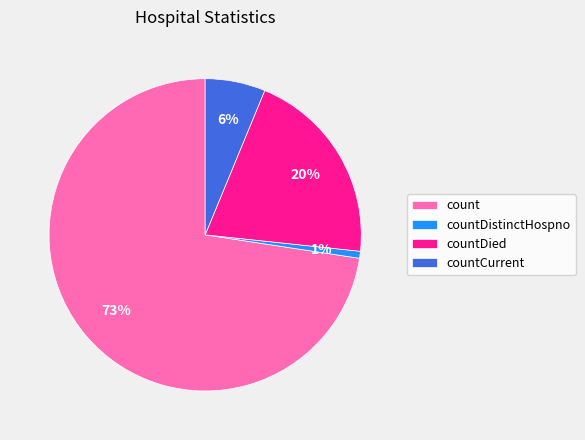

Which category accounts for the majority?

count